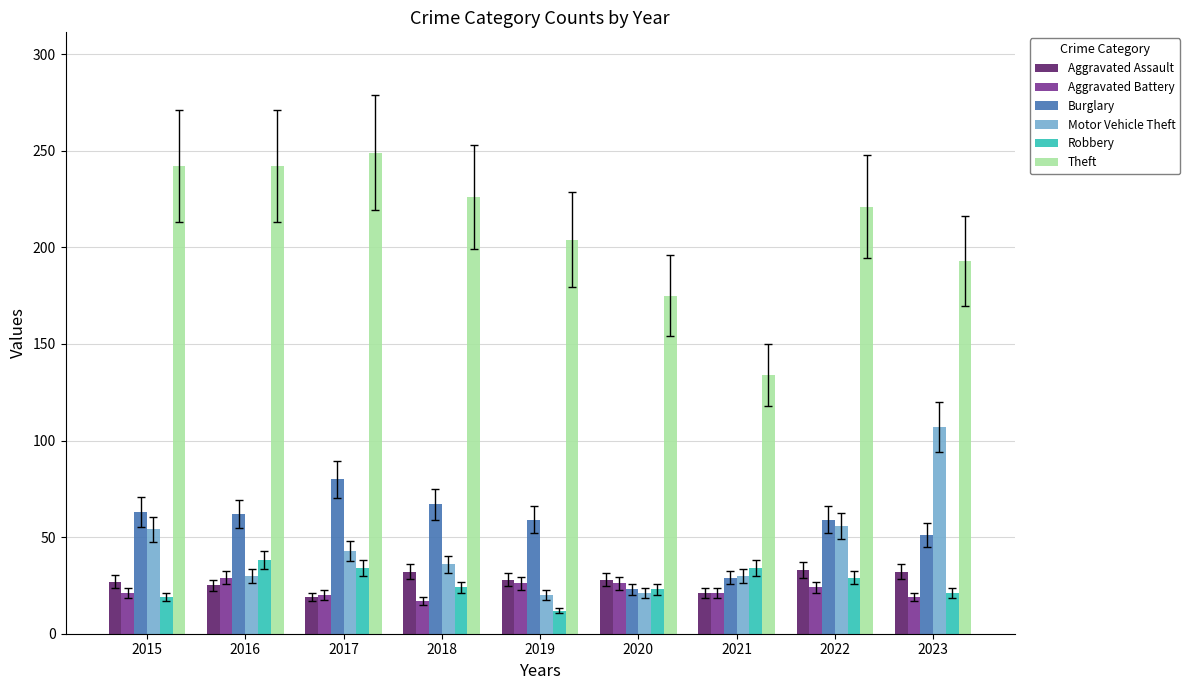

What is the value of the Aggravated Assault bar at the 7th from the left?

21